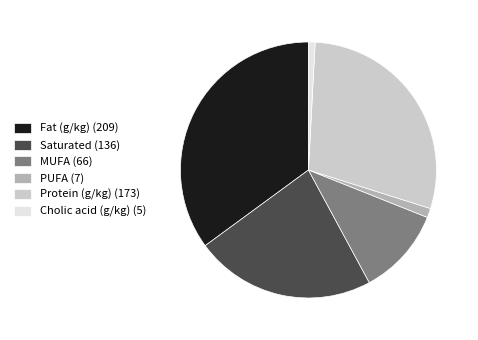

Which category has the biggest portion of the pie?

Fat (g/kg) (209)